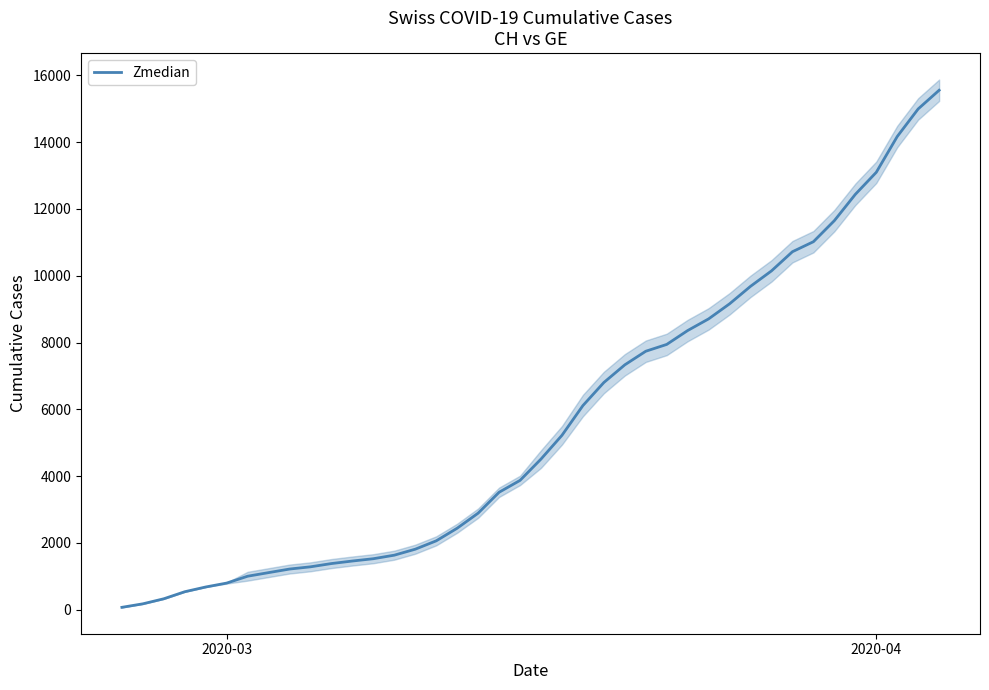

Count the number of data series in this chart.

1